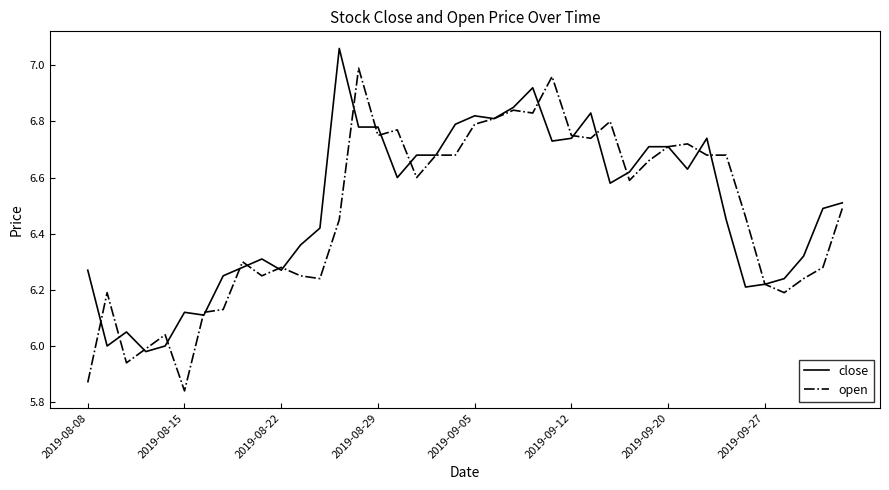

Rank the series by their average value, from lowest to highest.

open, close